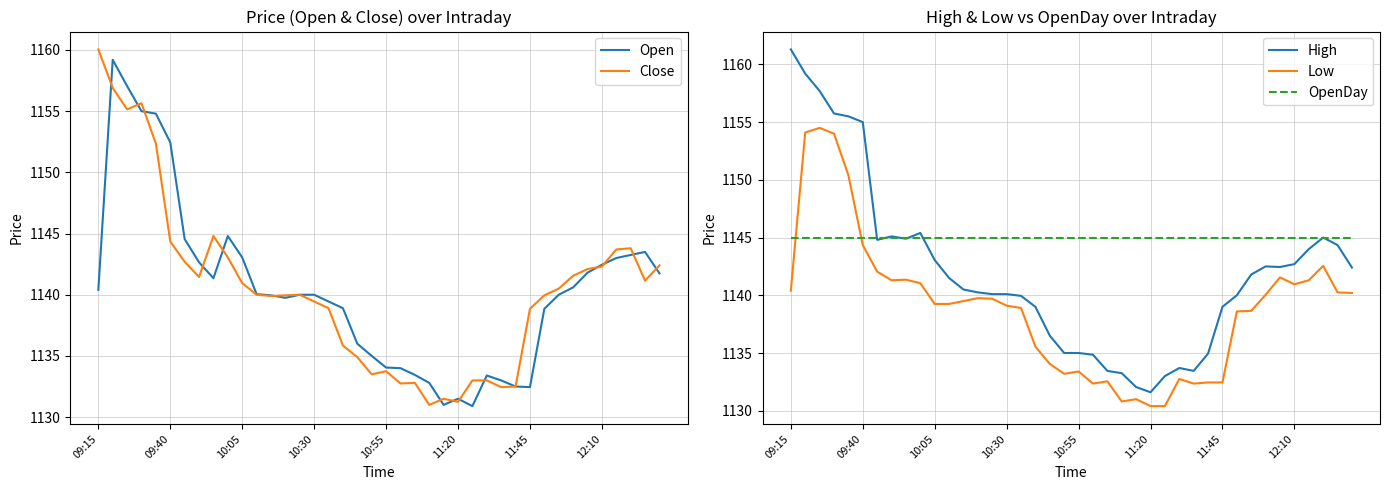

Where is Close nearest to the value 1145?

8